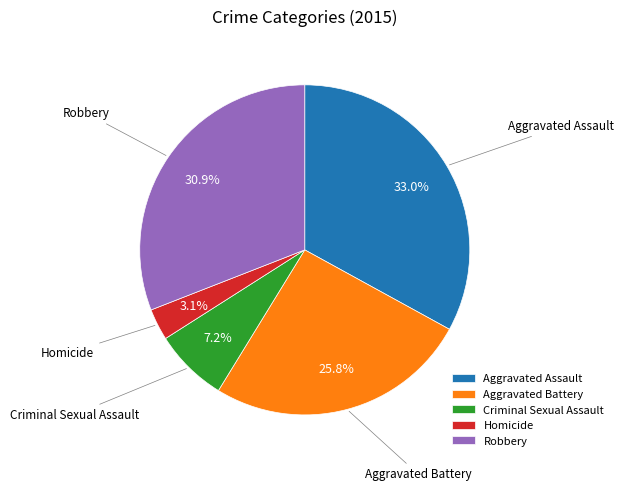

To the nearest percent, what is the difference between the Criminal Sexual Assault and Aggravated Battery slice percentages?

19%